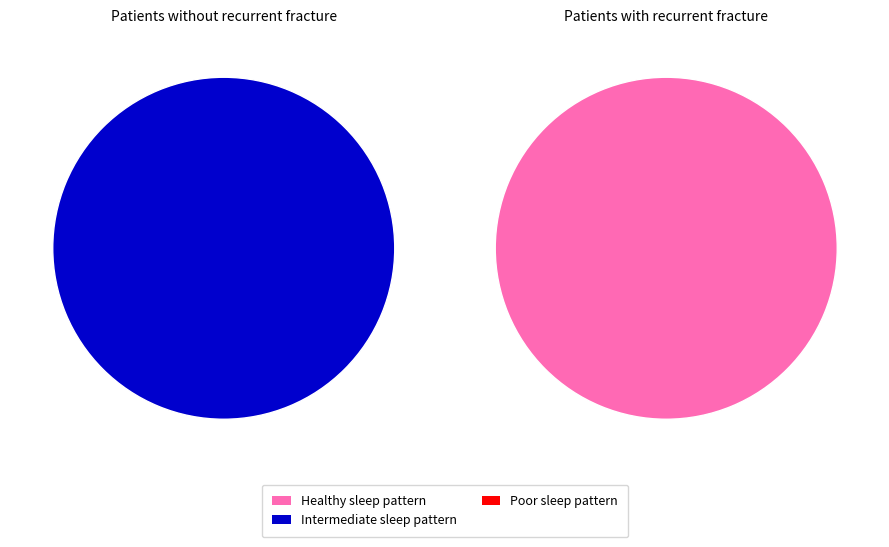

Does 1475772178 represent more than half of the total?

No